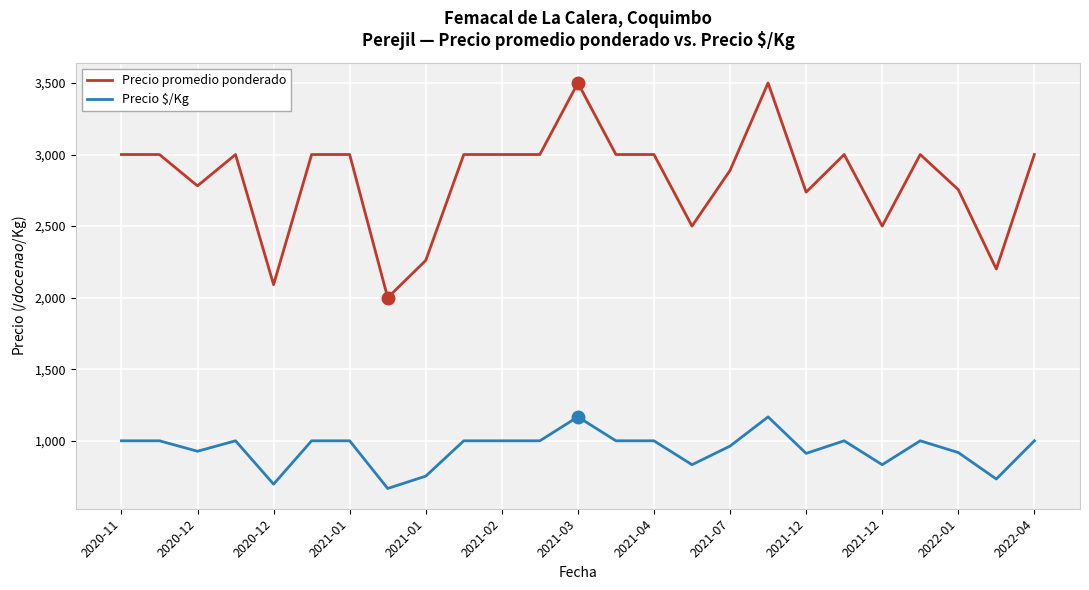

Which series has the widest spread of values?

Precio promedio ponderado